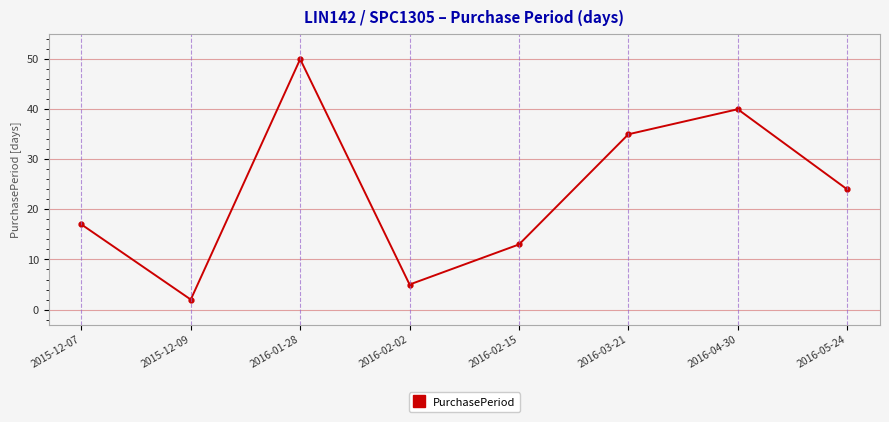

What is the value of the 6th point from the left?

35